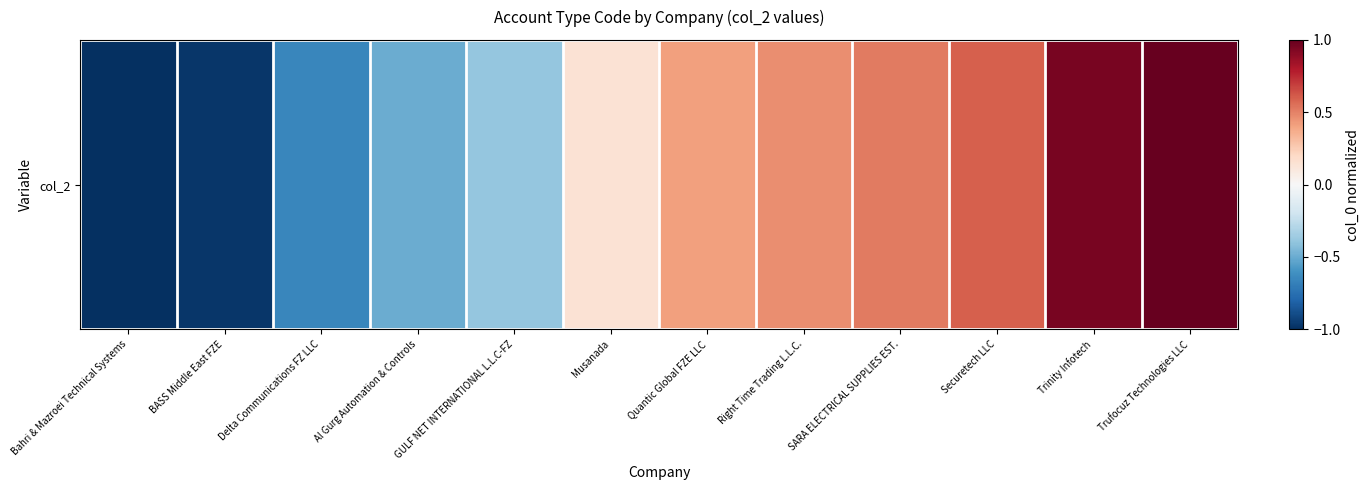

How many data points are above 0?

7